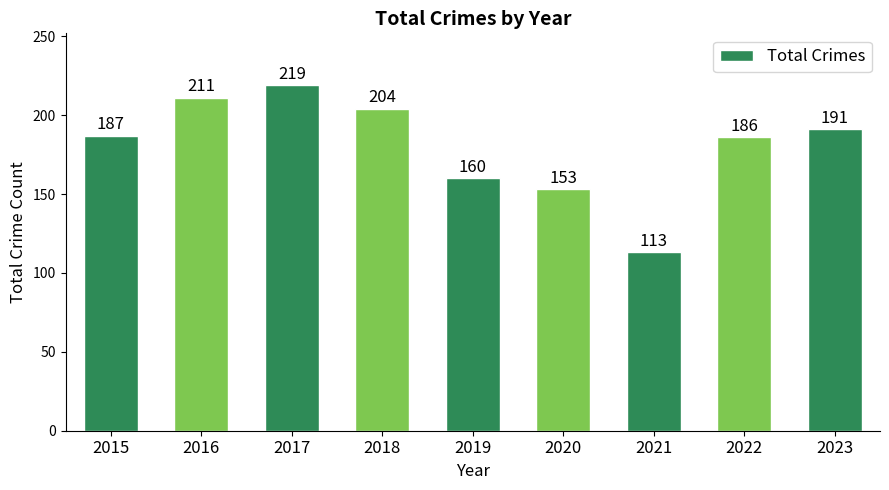

Read the value at 2020, to the nearest 50.

150